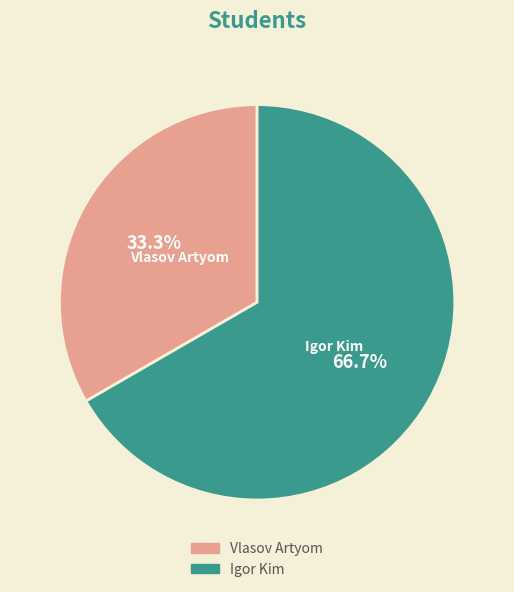

Which category has the smallest portion of the pie?

Vlasov Artyom